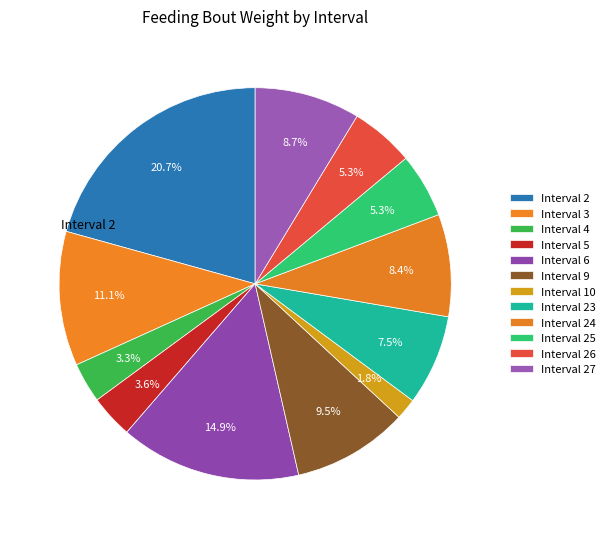

To the nearest percent, what is the average slice percentage?

8%